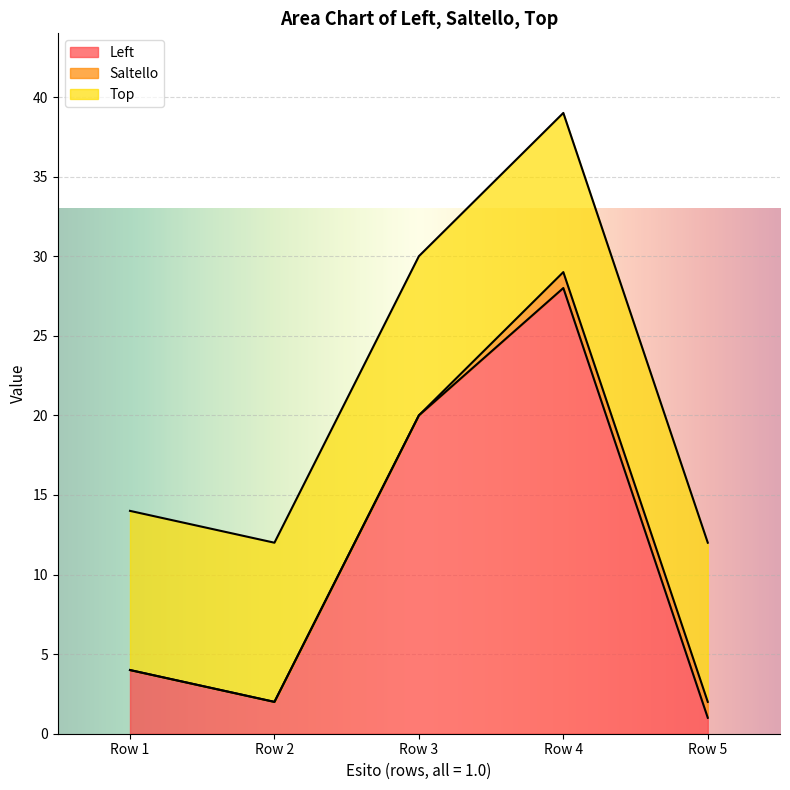

Is the value of Left at Row 2 greater than the value of Top at Row 3?

No